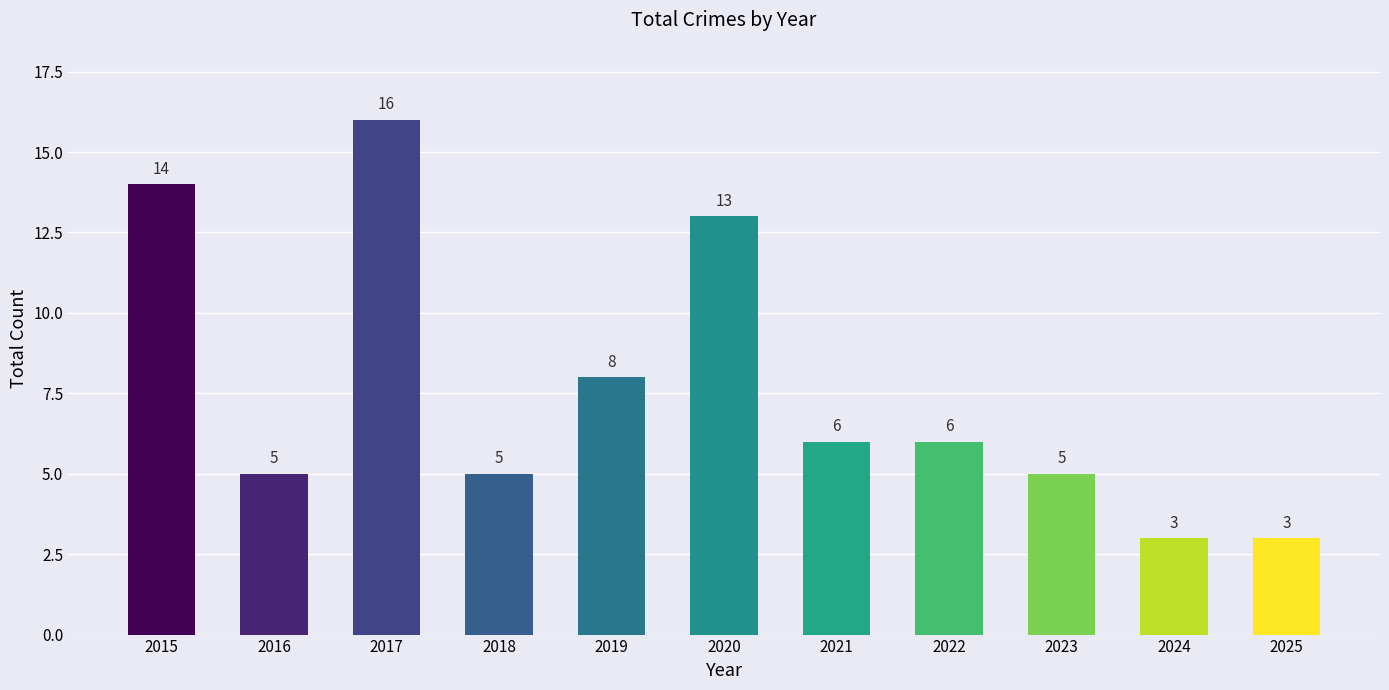

What is the change in value from 2015 to 2019?

-6